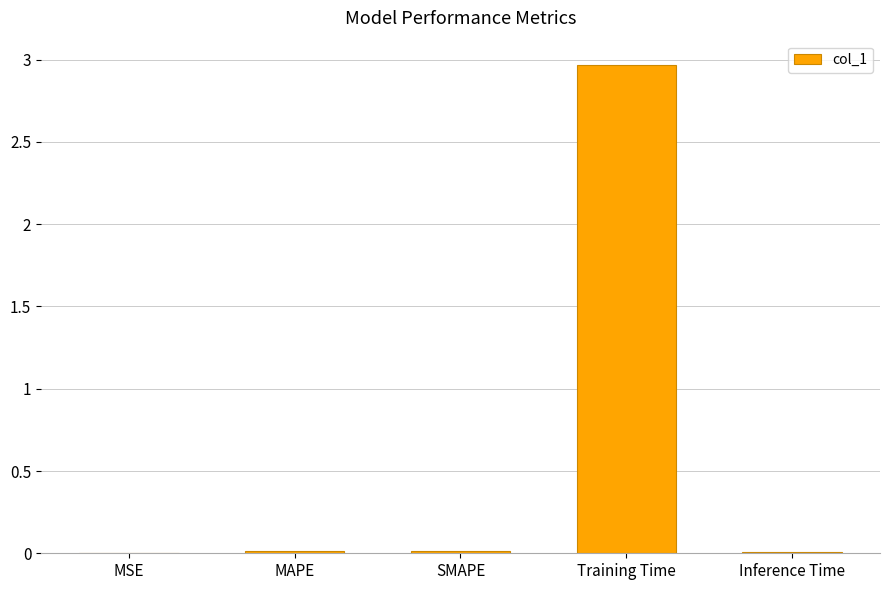

Which has a higher value, Training Time or SMAPE?

Training Time